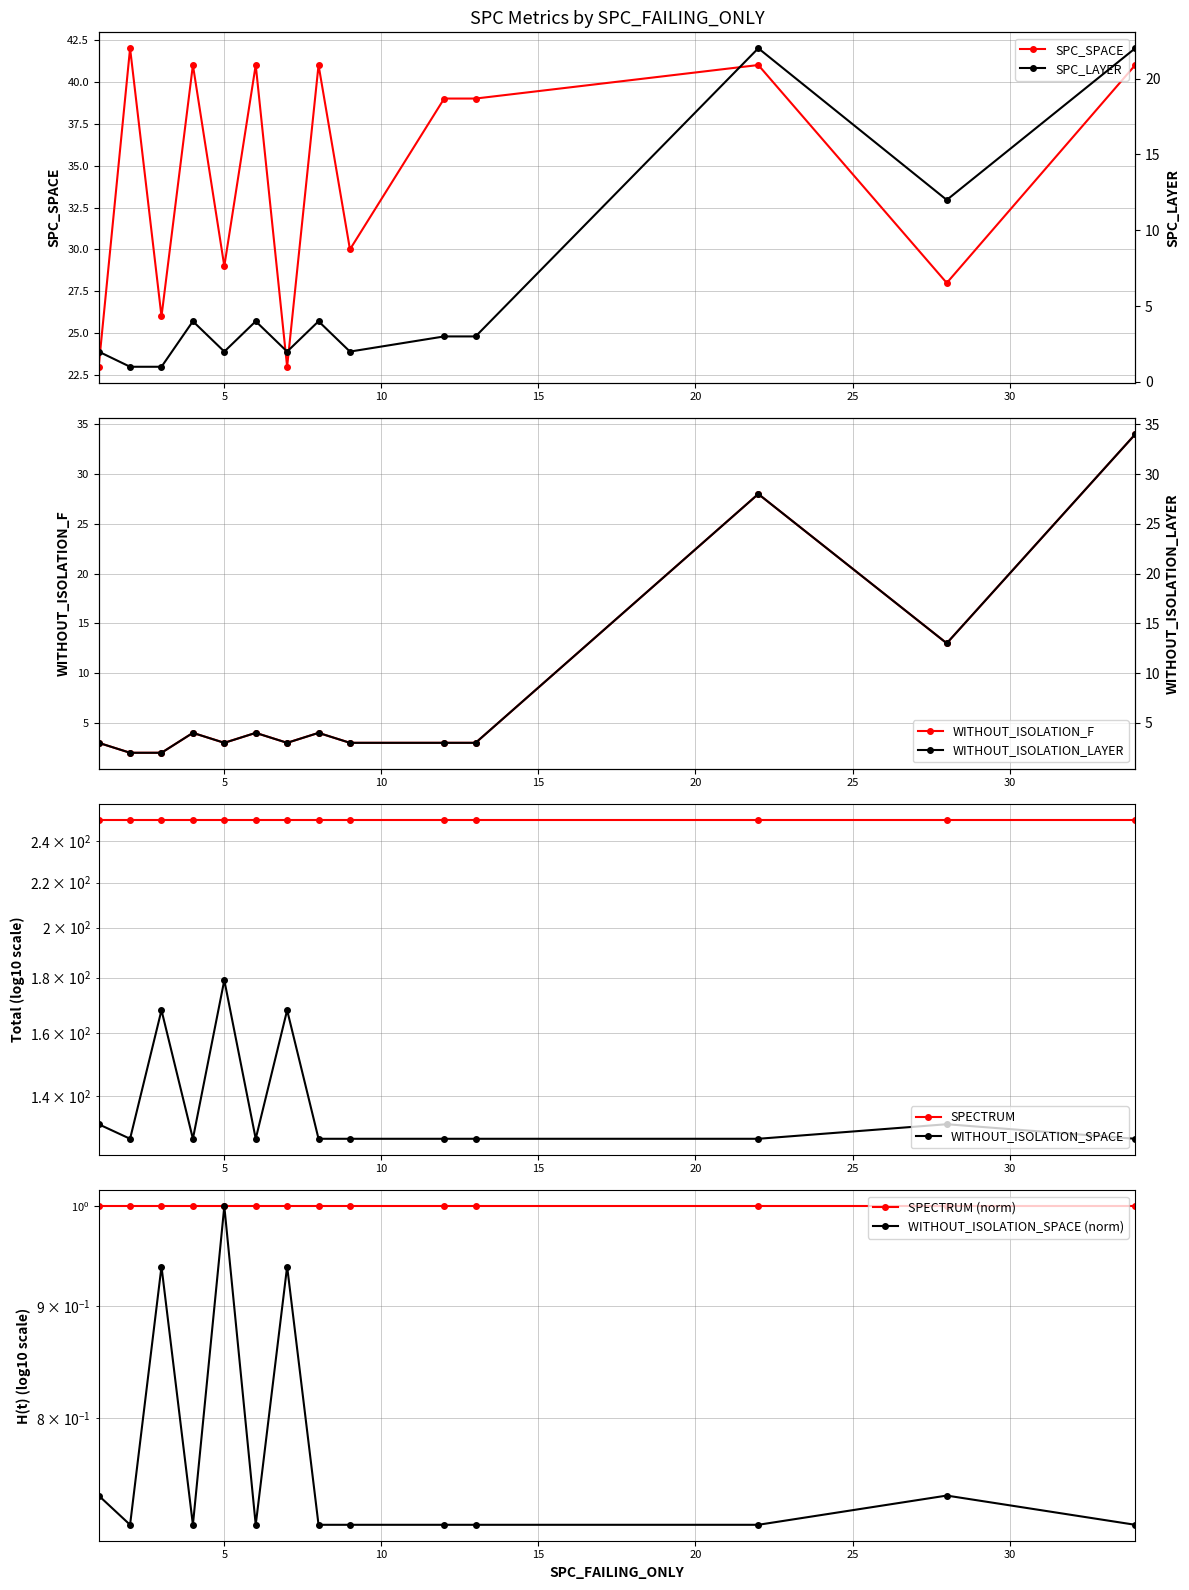

What is the maximum value for SPC_SPACE?

42